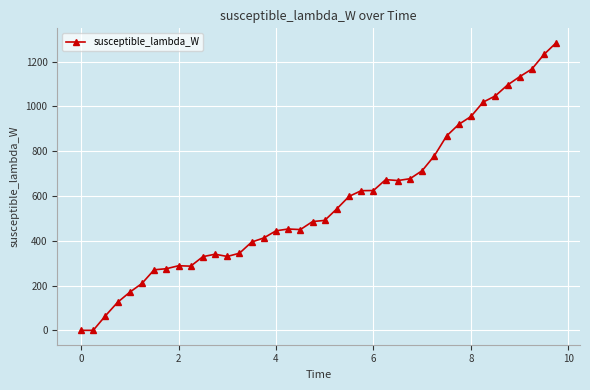

Count the number of values greater than 490.

20